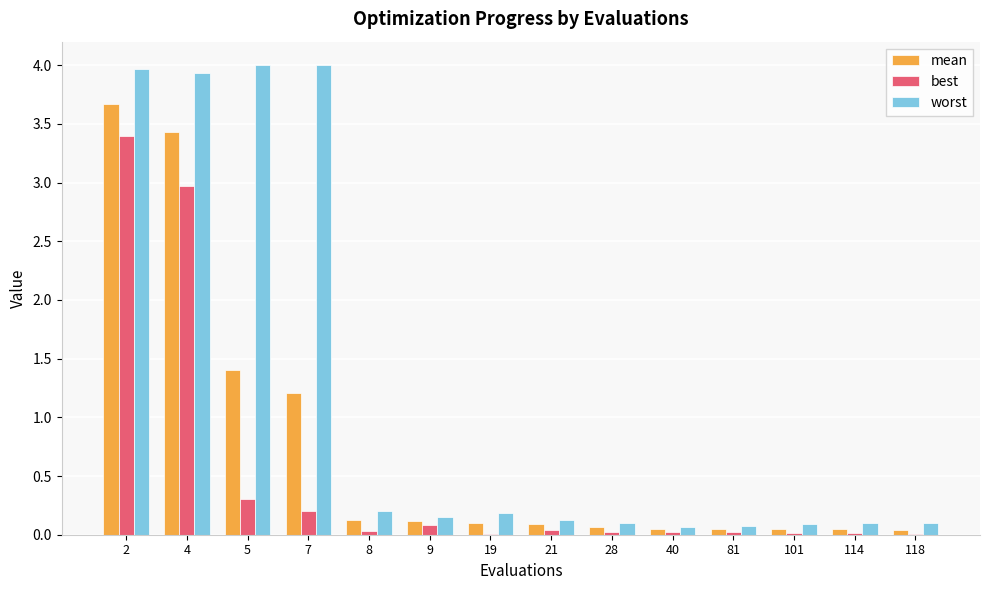

What is the sum of the worst values at 7 and 9?

4.2